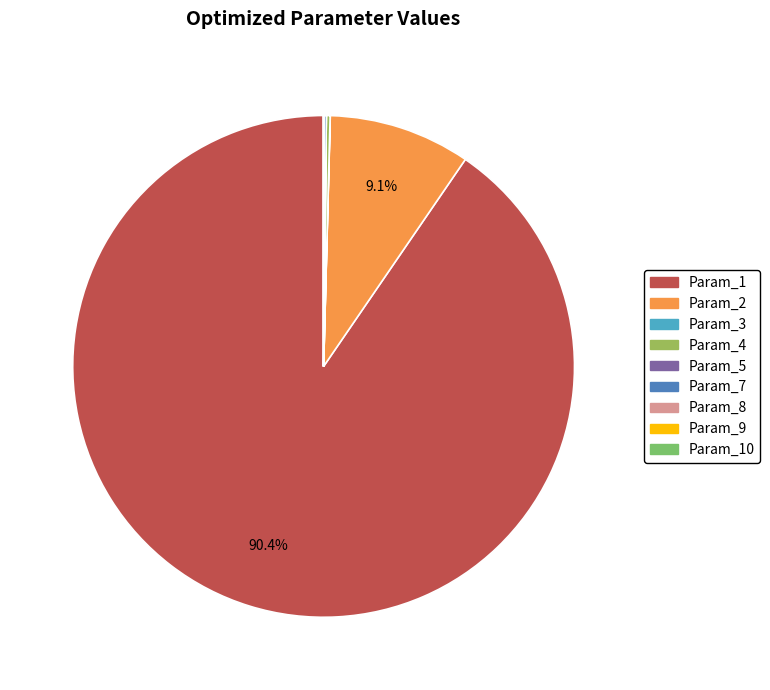

Is there any slice that represents more than half of the pie?

Yes